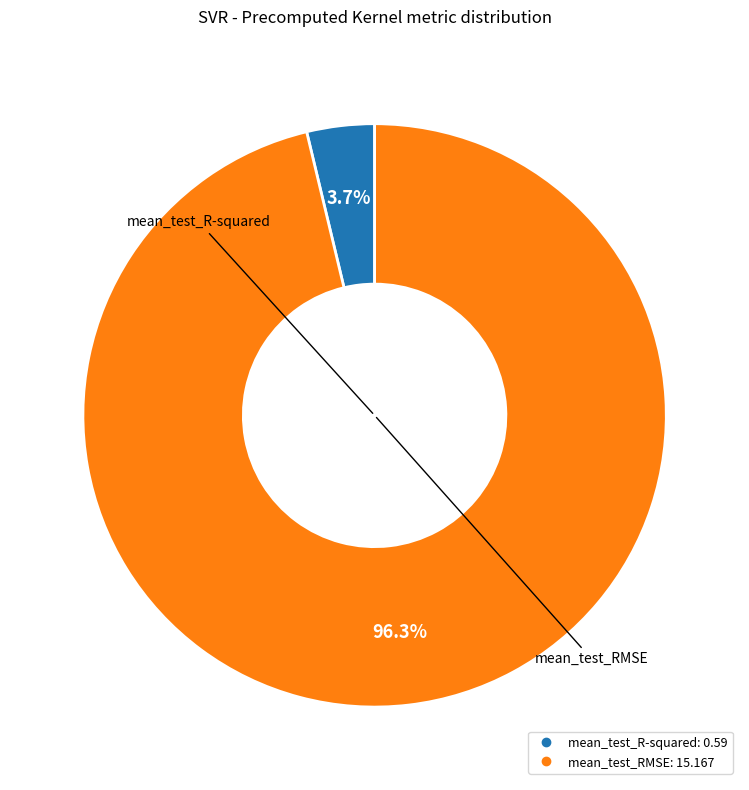

To the nearest percent, what is the combined percentage of mean_test_R-squared and mean_test_RMSE?

100%